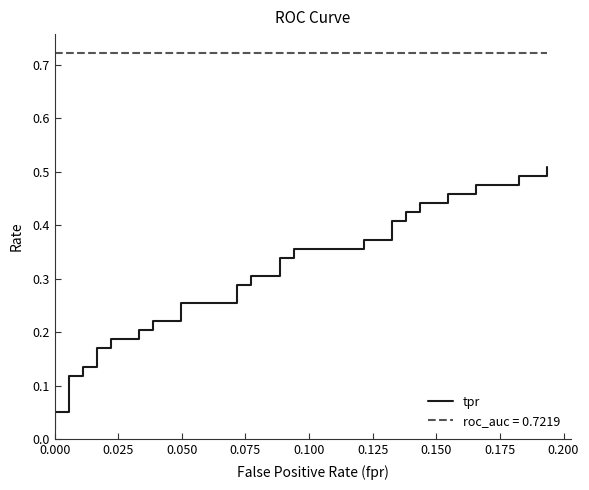

True or false: there are more than 2 points higher than both neighbors.

False